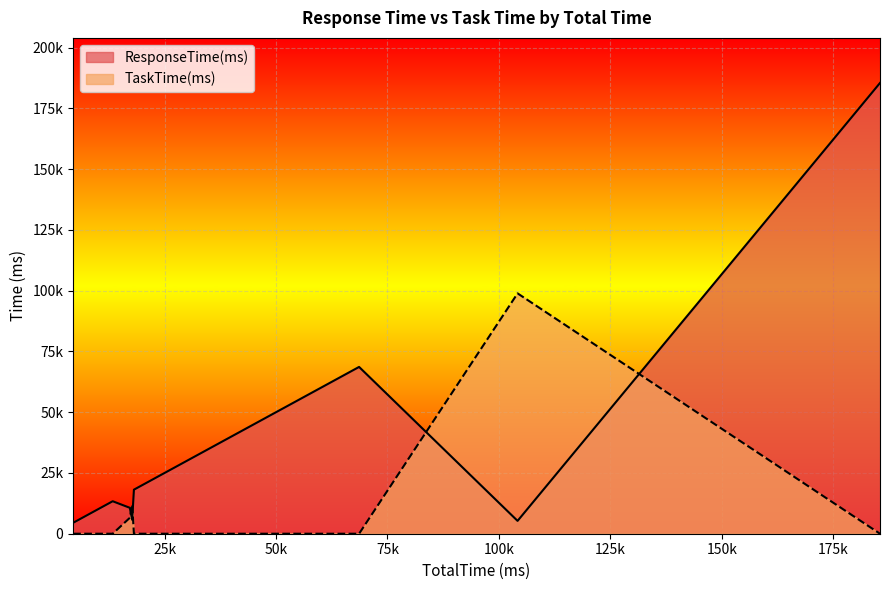

What is the total value across all series at 9897?

9897